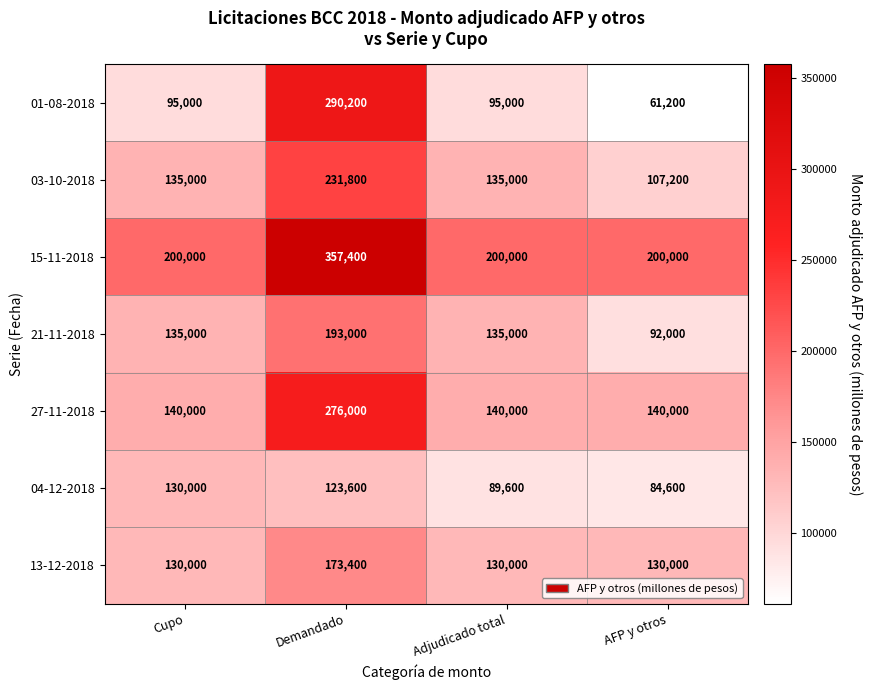

Reading left to right, extract all data points from this chart.

01-08-2018: Cupo=95000	Demandado=290200	Adjudicado total=95000	AFP y otros=61200
03-10-2018: Cupo=135000	Demandado=231800	Adjudicado total=135000	AFP y otros=107200
15-11-2018: Cupo=200000	Demandado=357400	Adjudicado total=200000	AFP y otros=200000
21-11-2018: Cupo=135000	Demandado=193000	Adjudicado total=135000	AFP y otros=92000
27-11-2018: Cupo=140000	Demandado=276000	Adjudicado total=140000	AFP y otros=140000
04-12-2018: Cupo=130000	Demandado=123600	Adjudicado total=89600	AFP y otros=84600
13-12-2018: Cupo=130000	Demandado=173400	Adjudicado total=130000	AFP y otros=130000